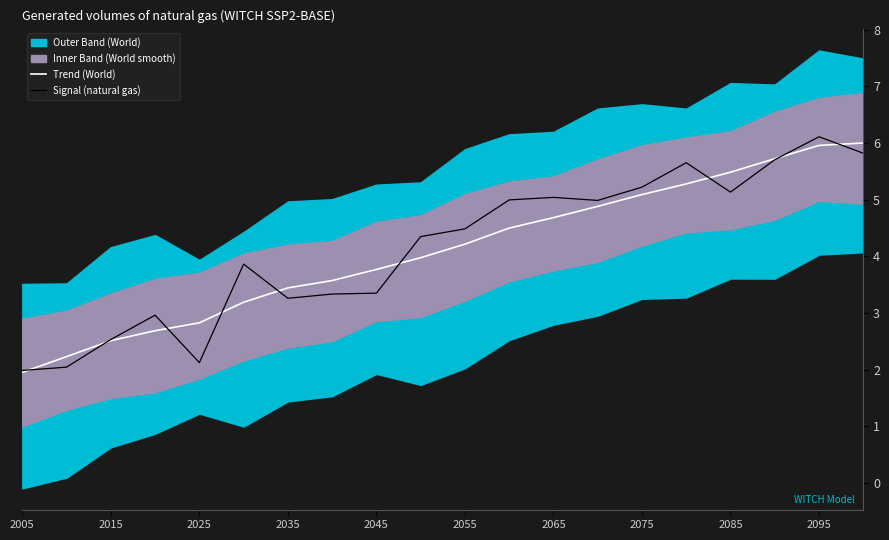

What is the maximum value for Trend (World)?

6.0